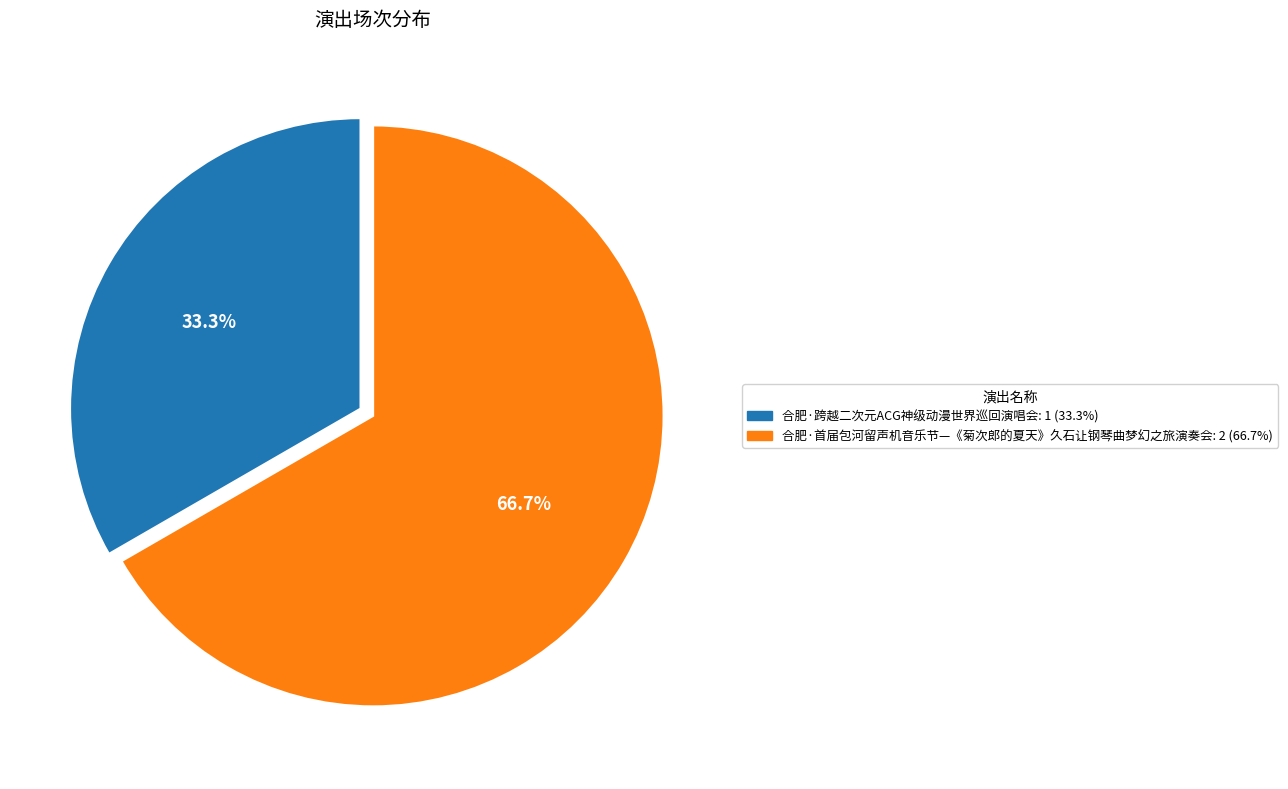

Which category accounts for the majority?

合肥·首届包河留声机音乐节—《菊次郎的夏天》久石让钢琴曲梦幻之旅演奏会